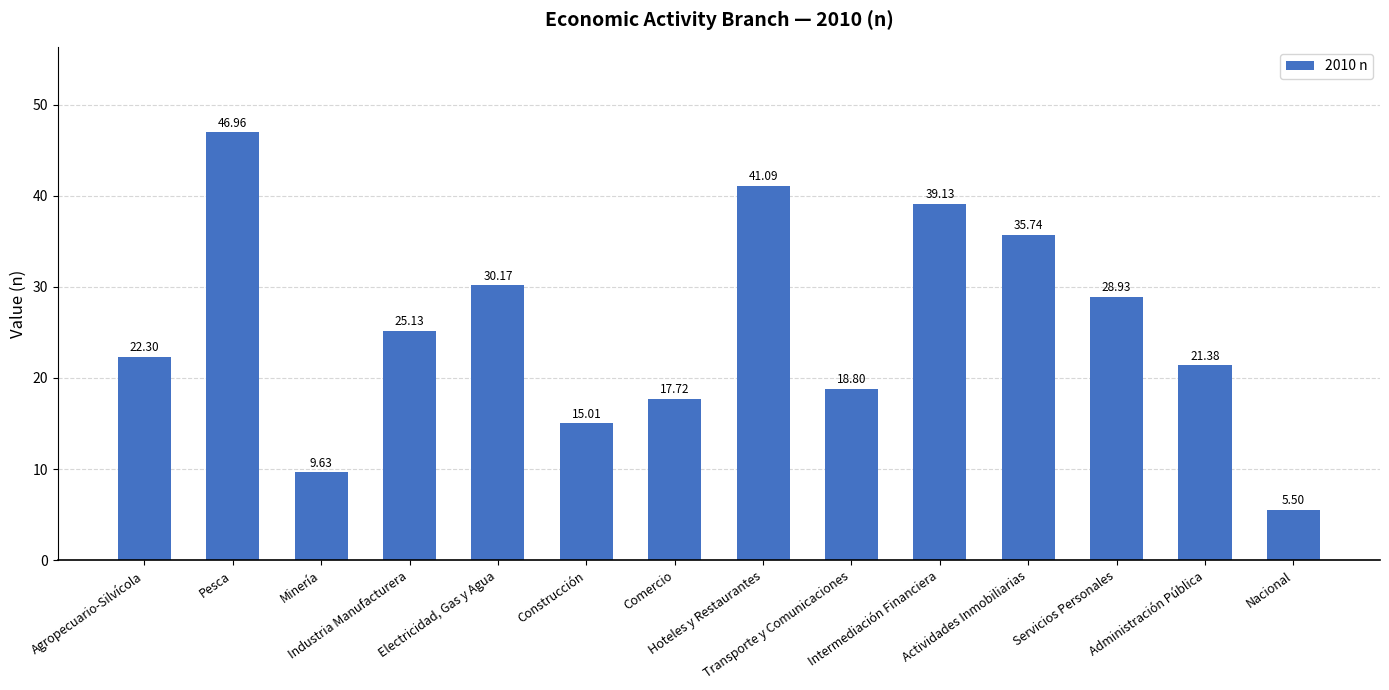

What is the difference between the maximum and minimum values?

41.5